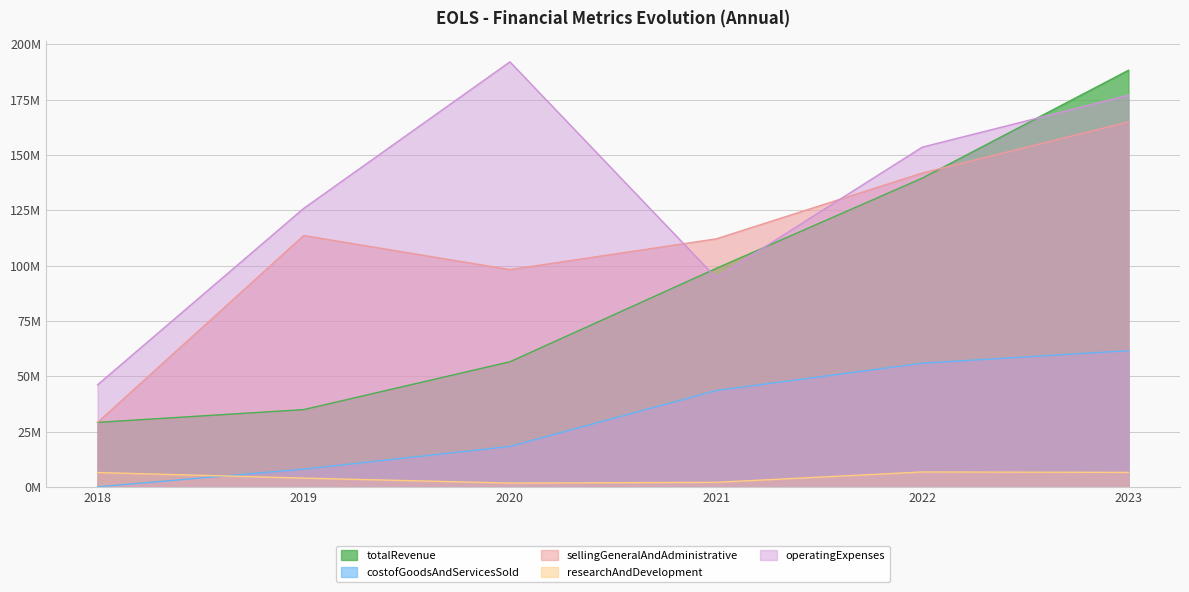

How many data points in totalRevenue are less than 98?

3